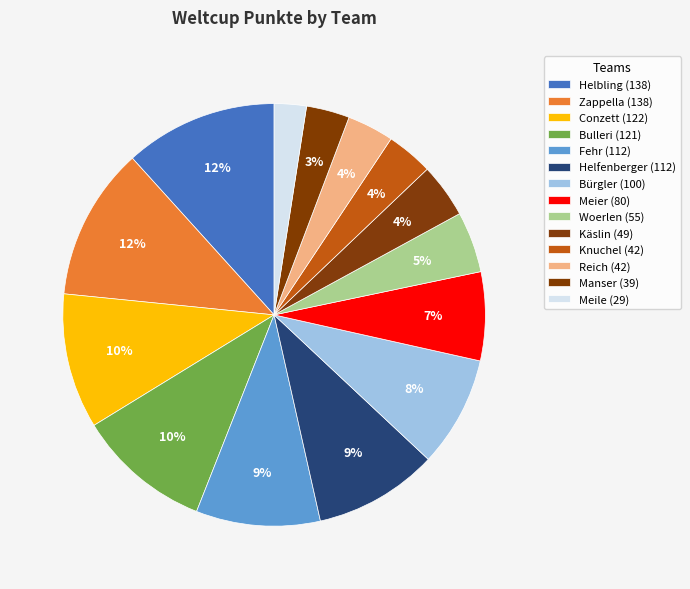

Which slice is the largest?

Helbling